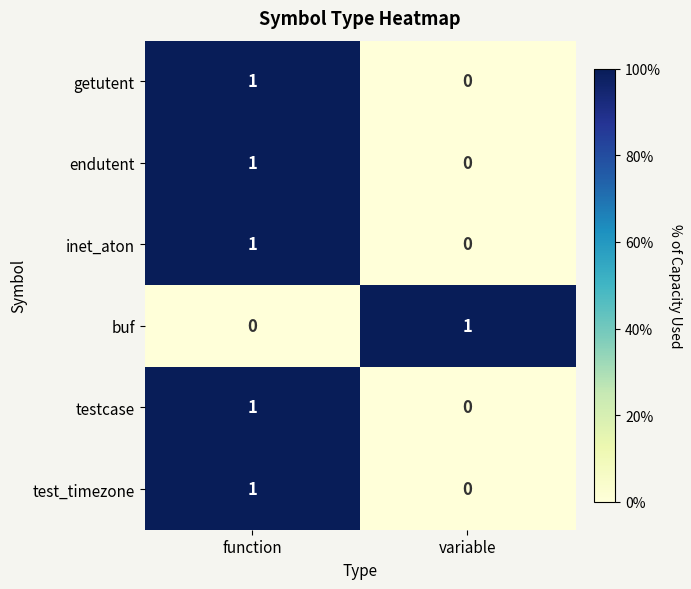

The value of endutent at function is 1. True or false?

True